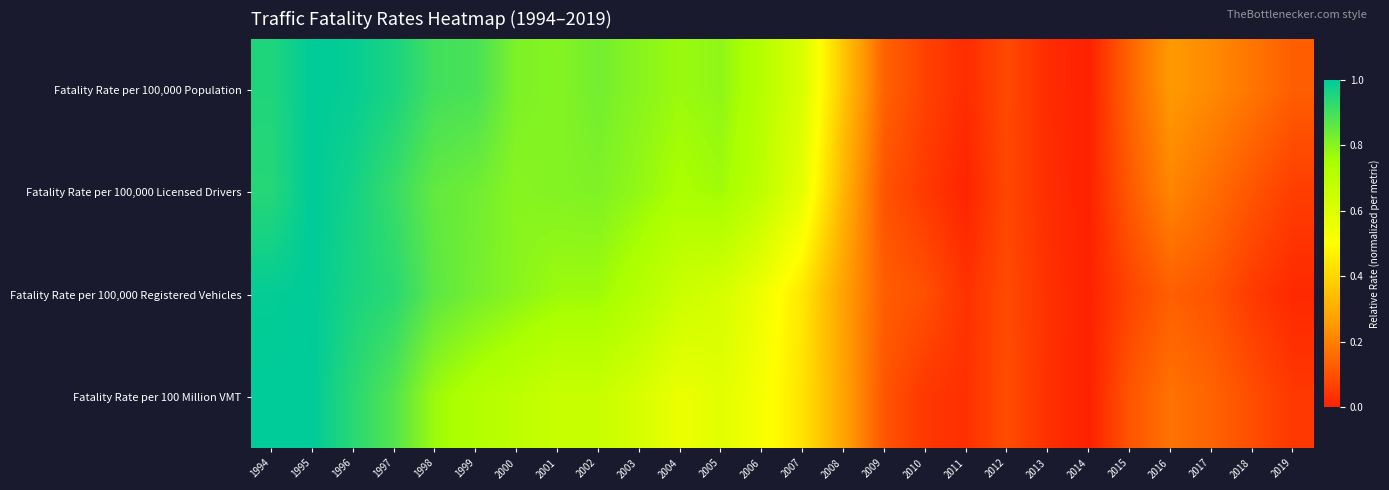

List the series in order of their peak value, highest first.

Fatality Rate per 100,000 Registered Vehicles, Fatality Rate per 100,000 Licensed Drivers, Fatality Rate per 100,000 Population, Fatality Rate per 100 Million VMT